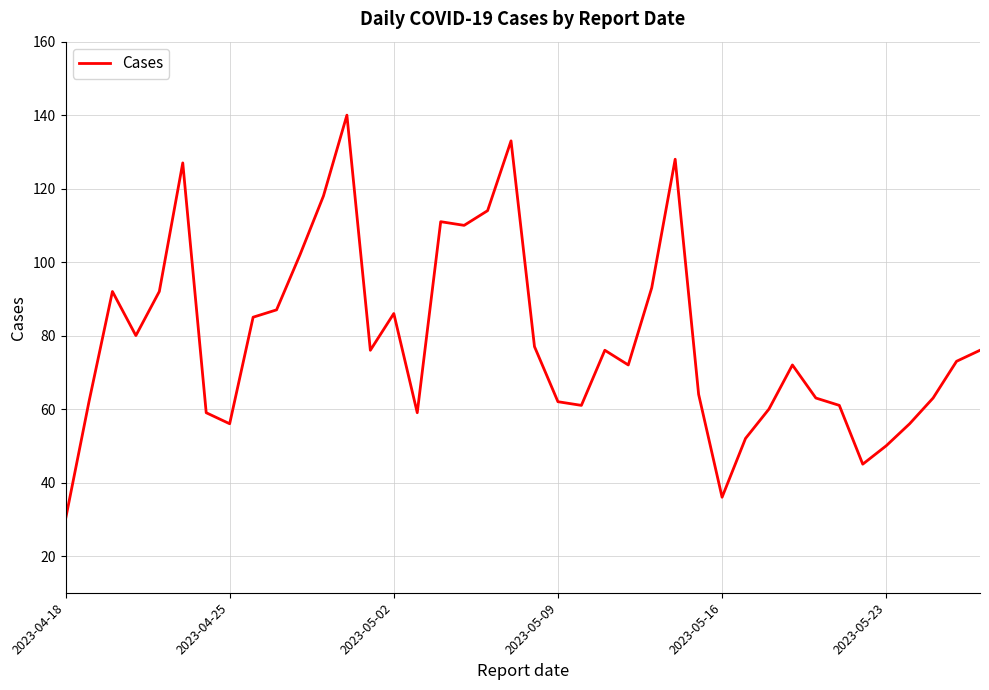

What is the minimum value shown in the chart?

30